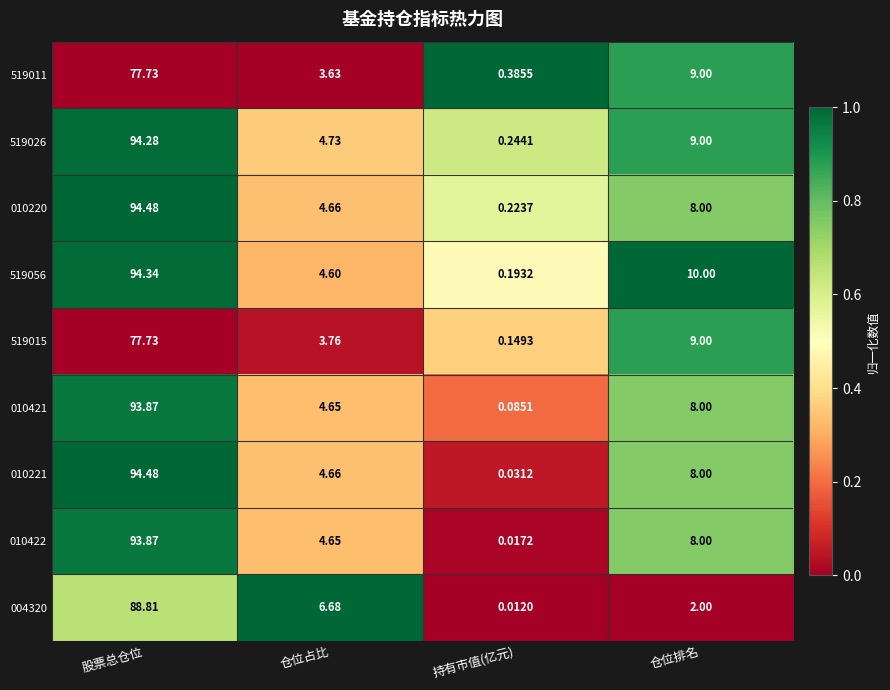

Between 仓位占比 and 持有市值(亿元), which series saw the biggest shift?

004320